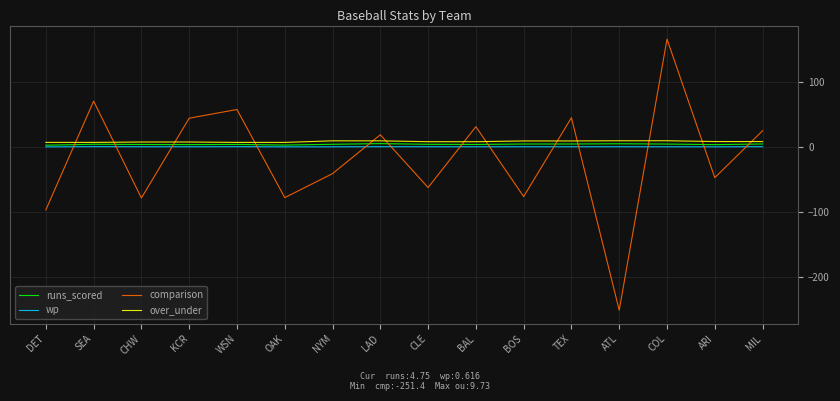

Which series has the largest range (max minus min)?

comparison